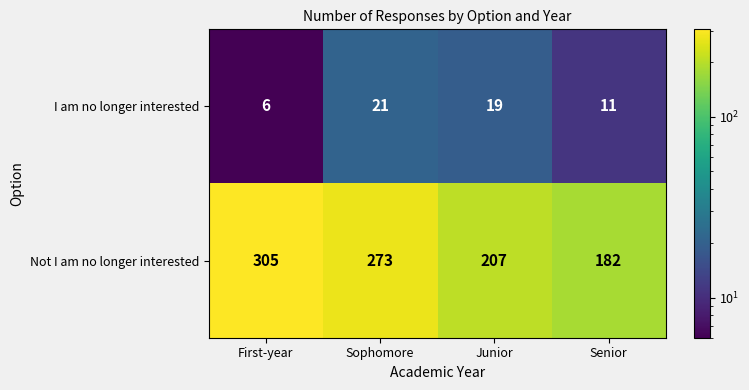

At Junior, list the series in order from smallest to largest.

I am no longer interested, Not I am no longer interested